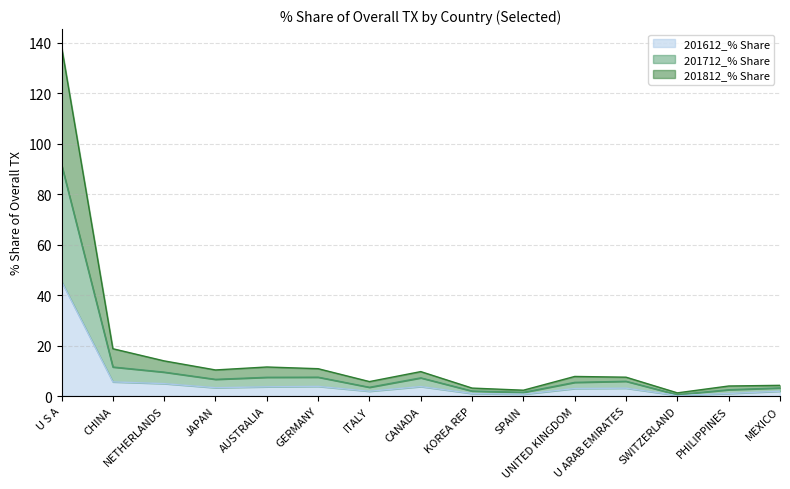

What position from the left is MEXICO?

15